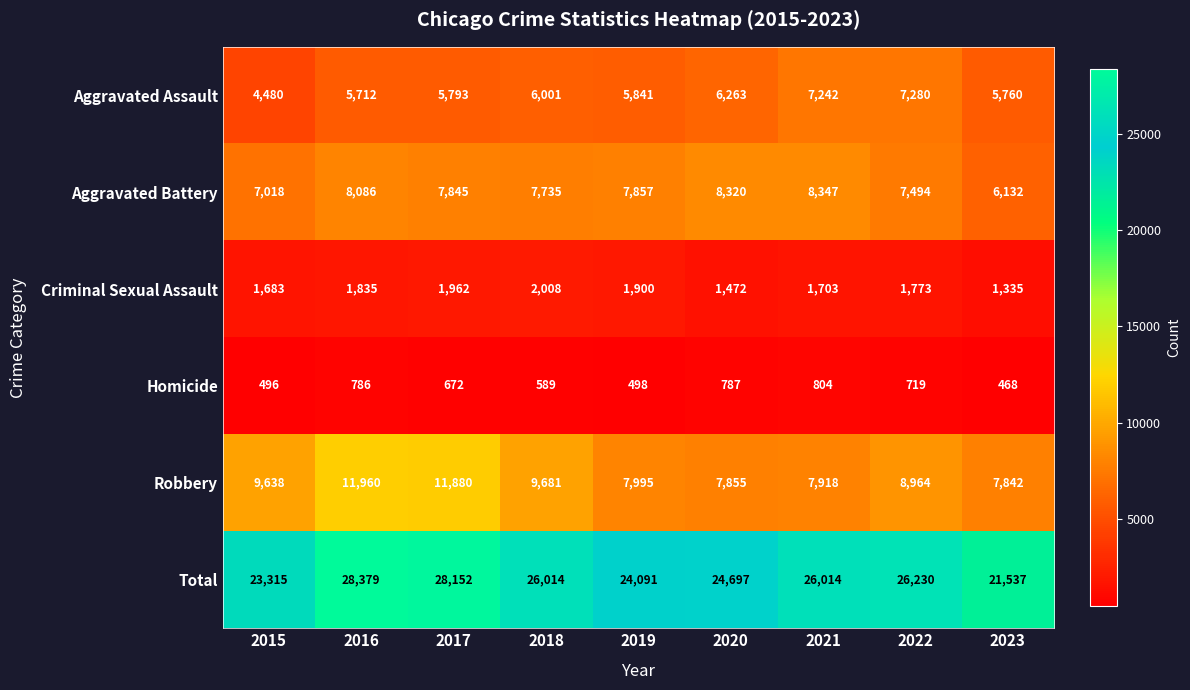

At how many categories does at least one series exceed 27105?

2